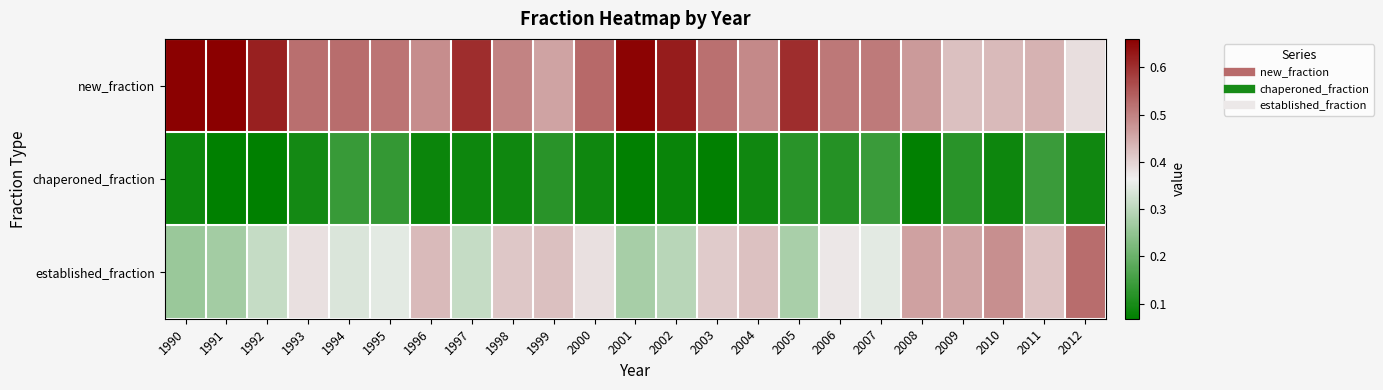

Which has a higher value, 1990 or 2004?

1990